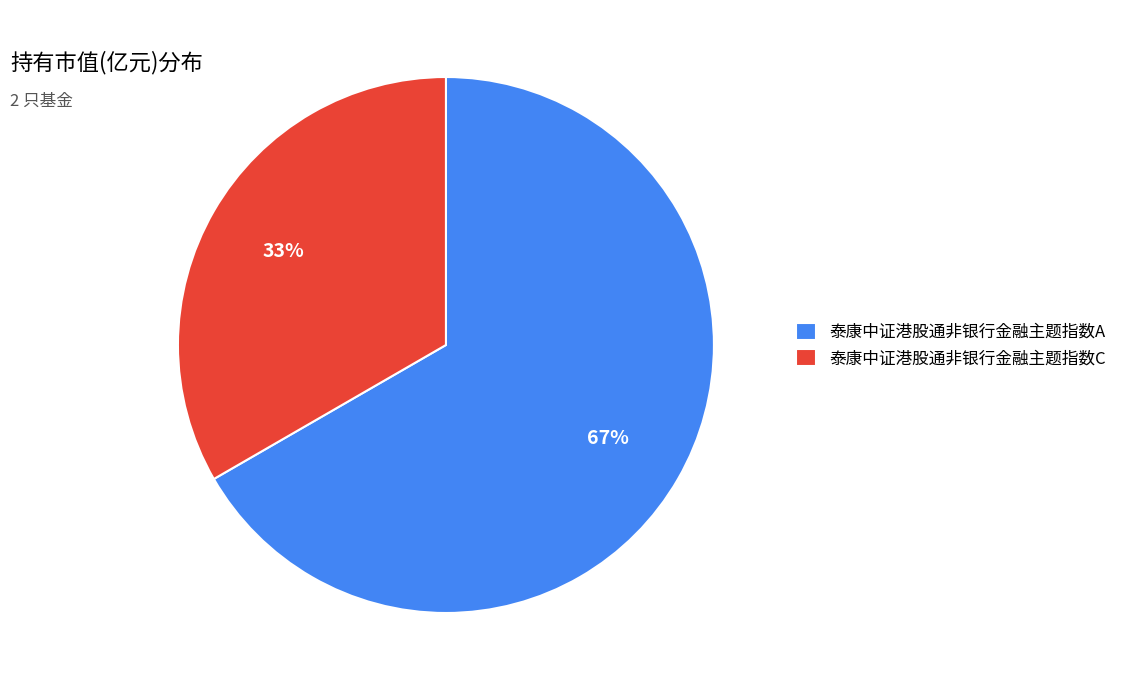

Rank the categories by value from lowest to highest.

泰康中证港股通非银行金融主题指数C, 泰康中证港股通非银行金融主题指数A